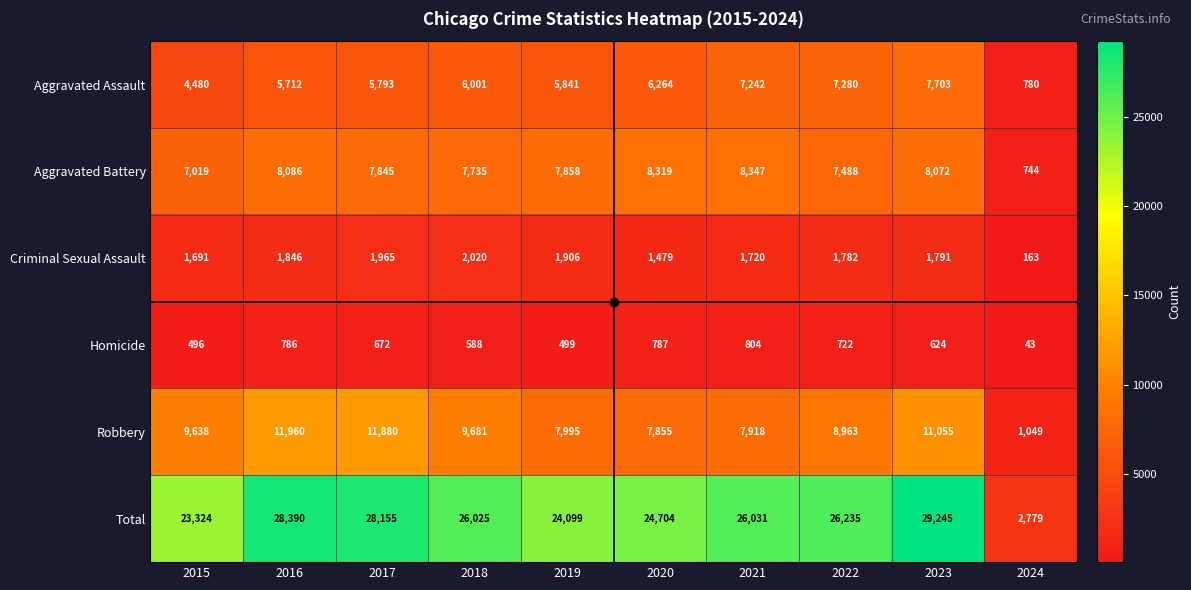

Which category has the lowest value across all series?

2024